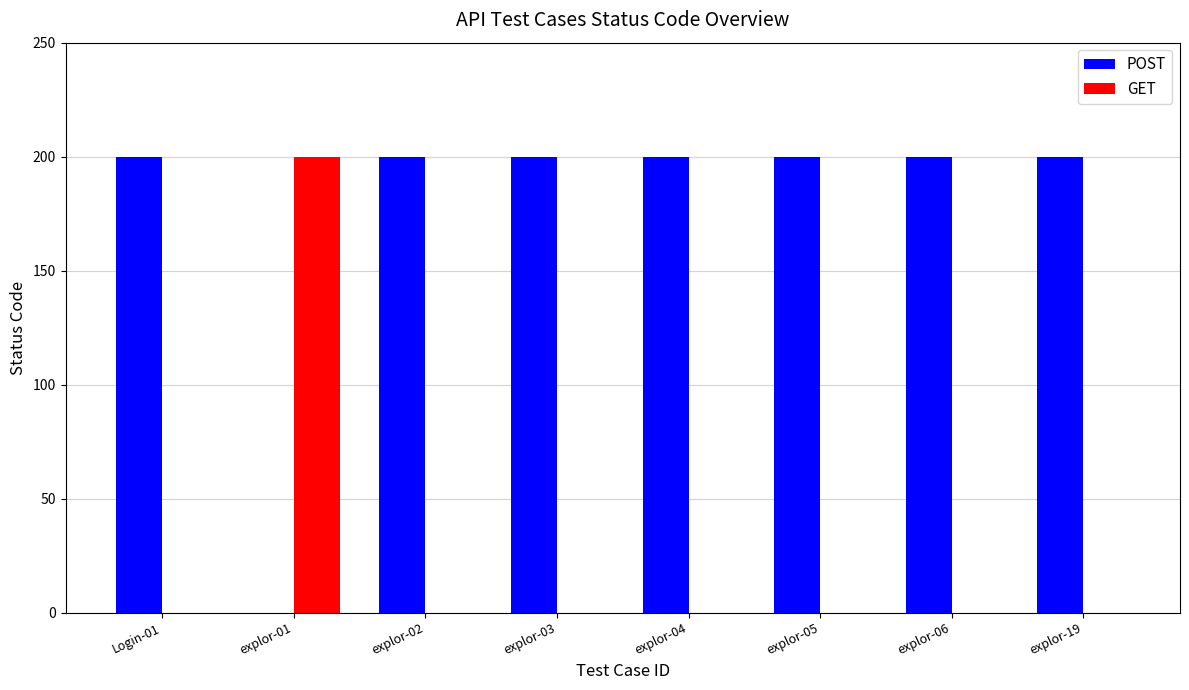

Which series has the largest total across all categories?

POST